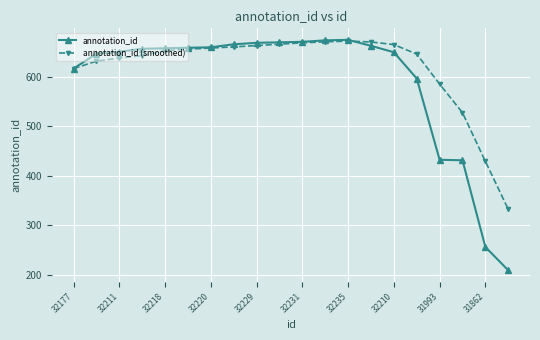

What is the value of the annotation_id point at the 20th from the left?

209.0